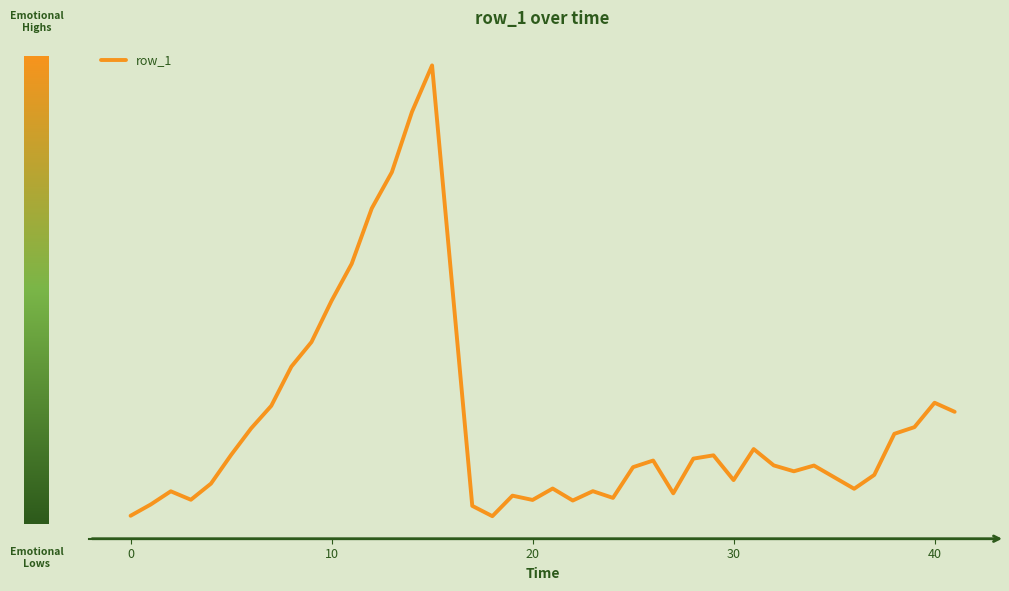

Does the chart have visible grid lines?

No